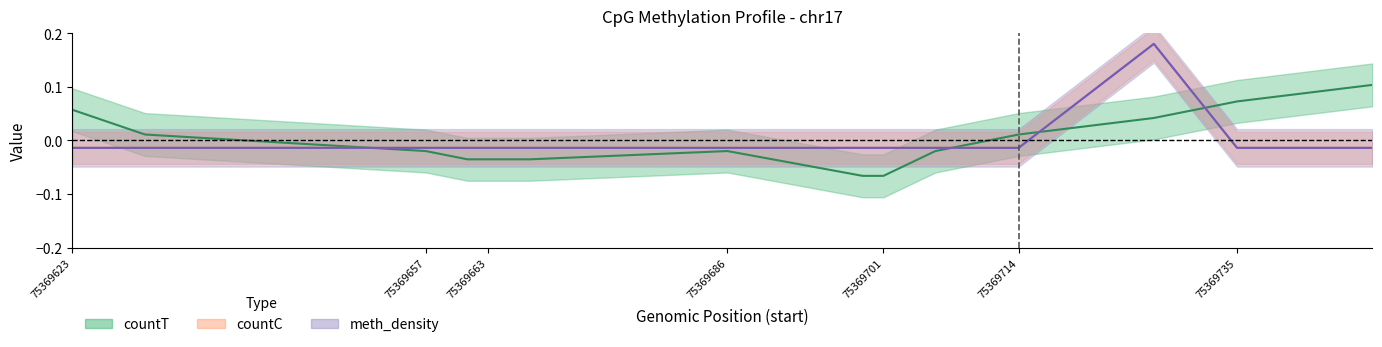

Which series has the widest spread of values?

countC